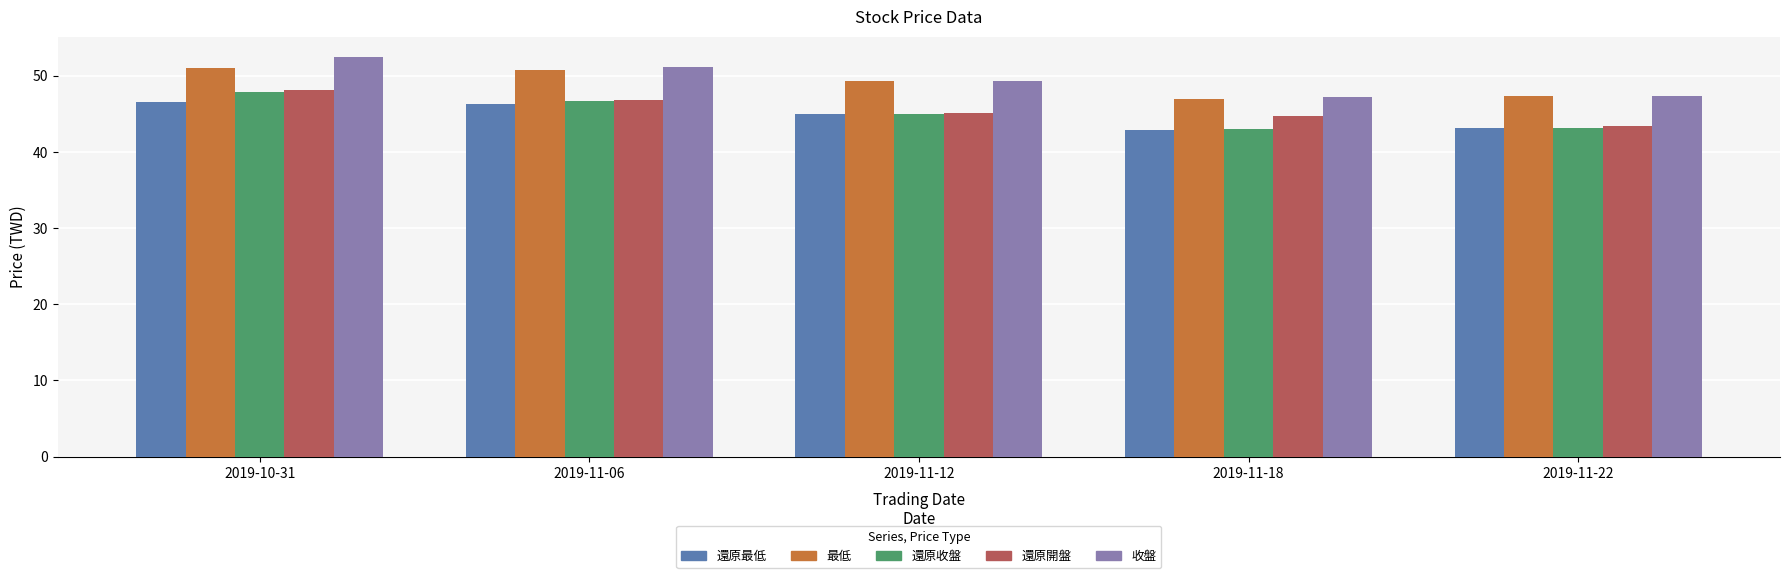

The 最低 series shows 88.3 at 2019-11-12. True or false?

False